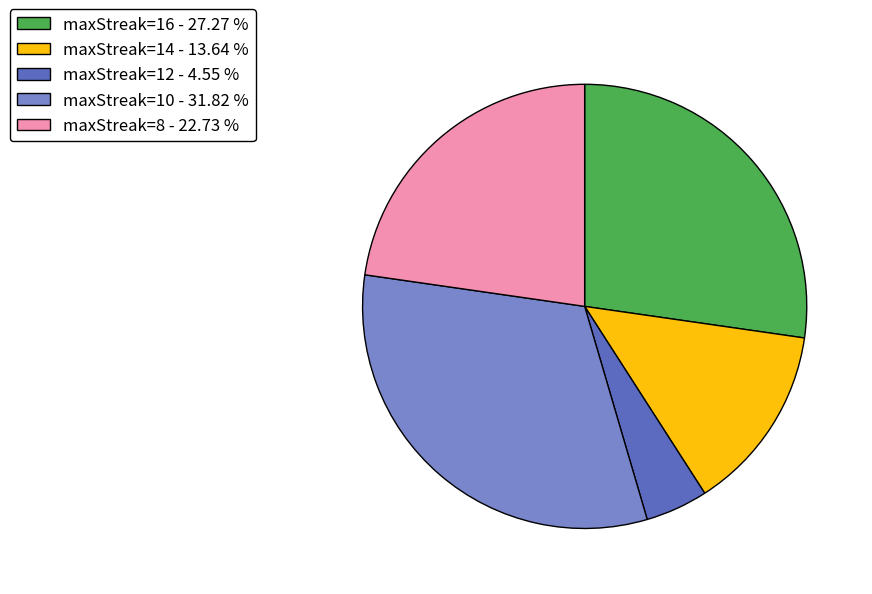

Rank the categories by value from highest to lowest.

maxStreak=10 - 31.82 %, maxStreak=16 - 27.27 %, maxStreak=8 - 22.73 %, maxStreak=14 - 13.64 %, maxStreak=12 - 4.55 %